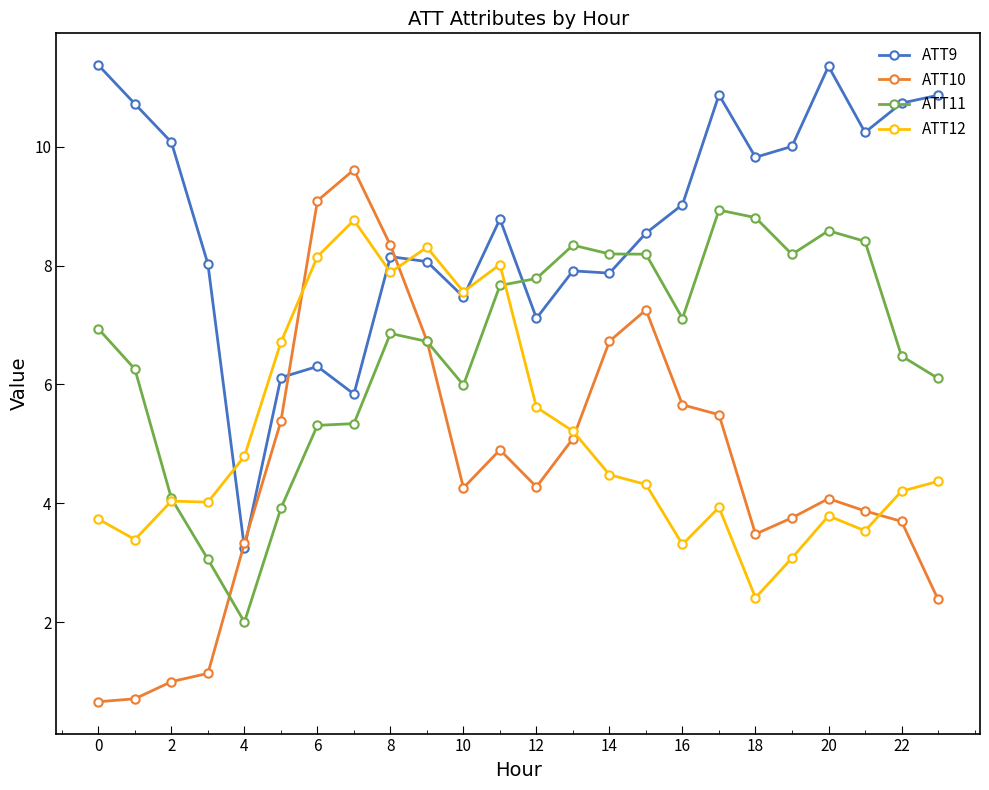

At how many categories does at least one series exceed 1?

24